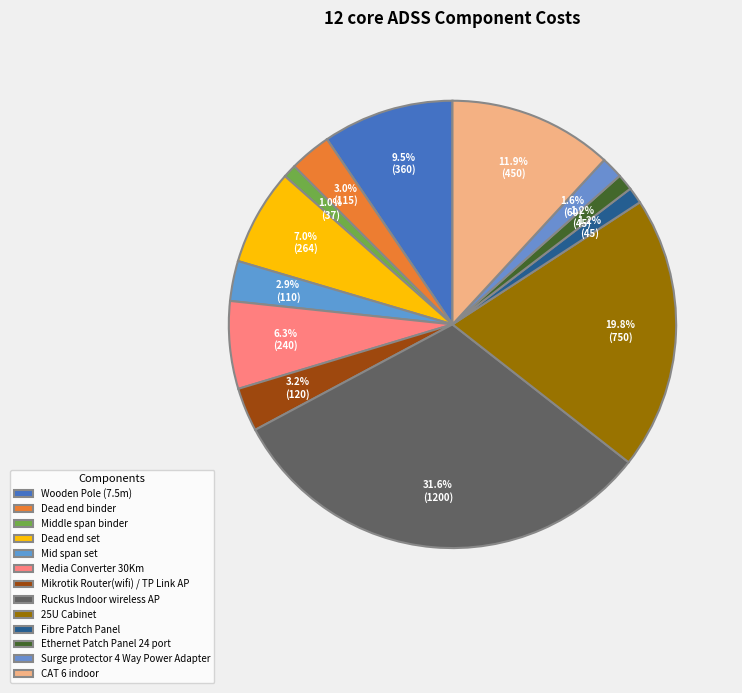

How many segments does this pie chart have?

13